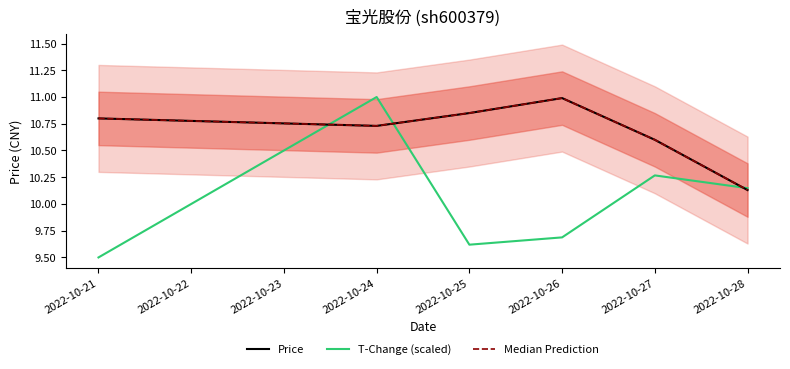

How many lines are shown in the chart?

3